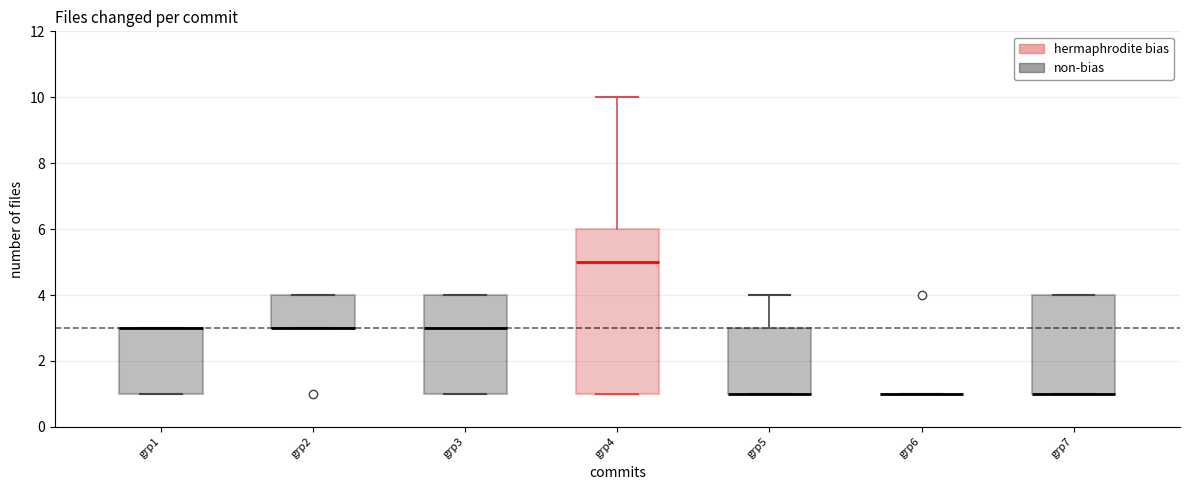

Reading left to right, read every box against the y-axis: the position of its median line, the range the box covers, and the ends of its whiskers. The values are not printed on the chart, so give them approximately, as read against the axis.

grp1: median 3 (drawn on the box's upper edge), box 1 to 3, whiskers 1 to 3
grp2: median 3 (drawn on the box's lower edge), box 3 to 4, whiskers 3 to 4
grp3: median 3, box 1 to 4, whiskers 1 to 4
grp4: median 5, box 1 to 6, whiskers 1 to 10
grp5: median 1 (drawn on the box's lower edge), box 1 to 3, whiskers 1 to 4
grp6: box collapsed to a line at 1, whiskers 1 to 1
grp7: median 1 (drawn on the box's lower edge), box 1 to 4, whiskers 1 to 4